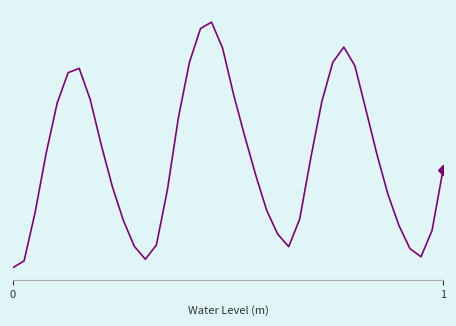

How many data points are above 0?

29